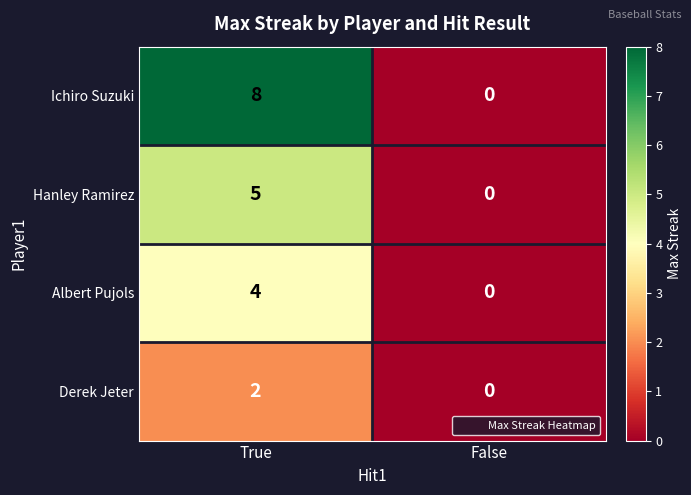

Reading right to left, what are all the values shown in this chart?

Ichiro Suzuki: False=0	True=8
Hanley Ramirez: False=0	True=5
Albert Pujols: False=0	True=4
Derek Jeter: False=0	True=2